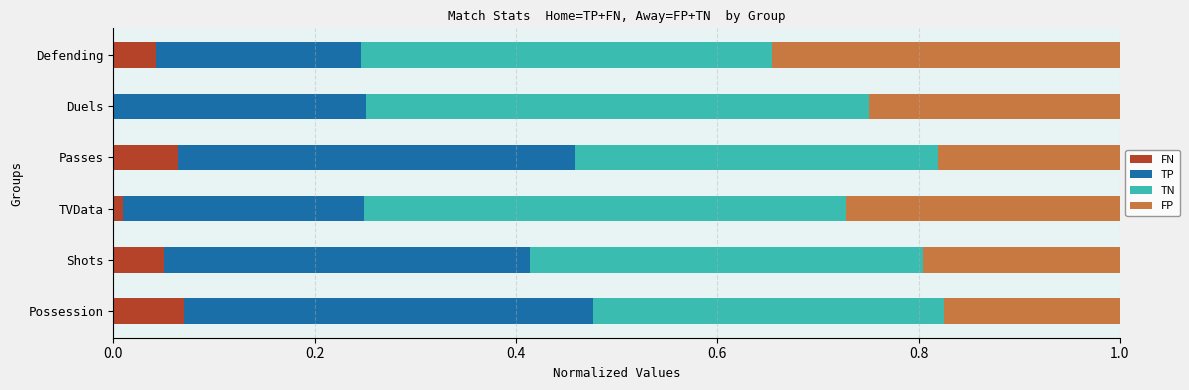

What is the total value across all series at Possession?

1.0